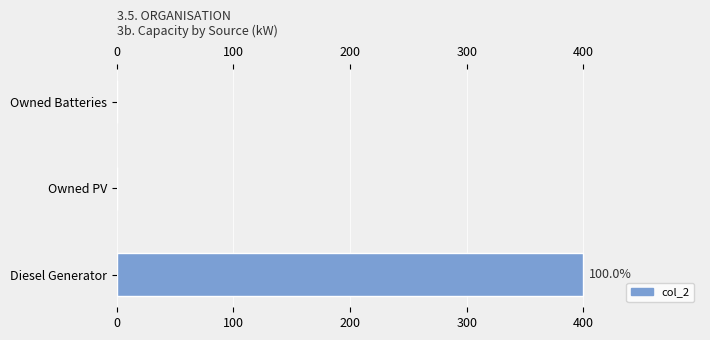

Read the value at Diesel Generator, to the nearest 10.

400